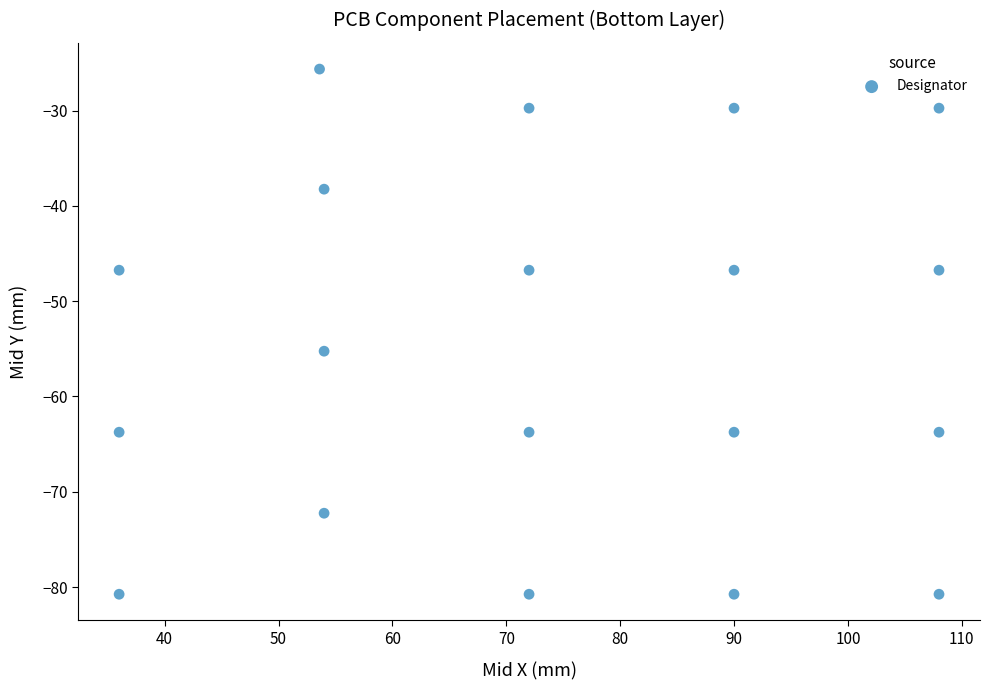

What Y value in the scatter plot is closest to -53?

-55.2